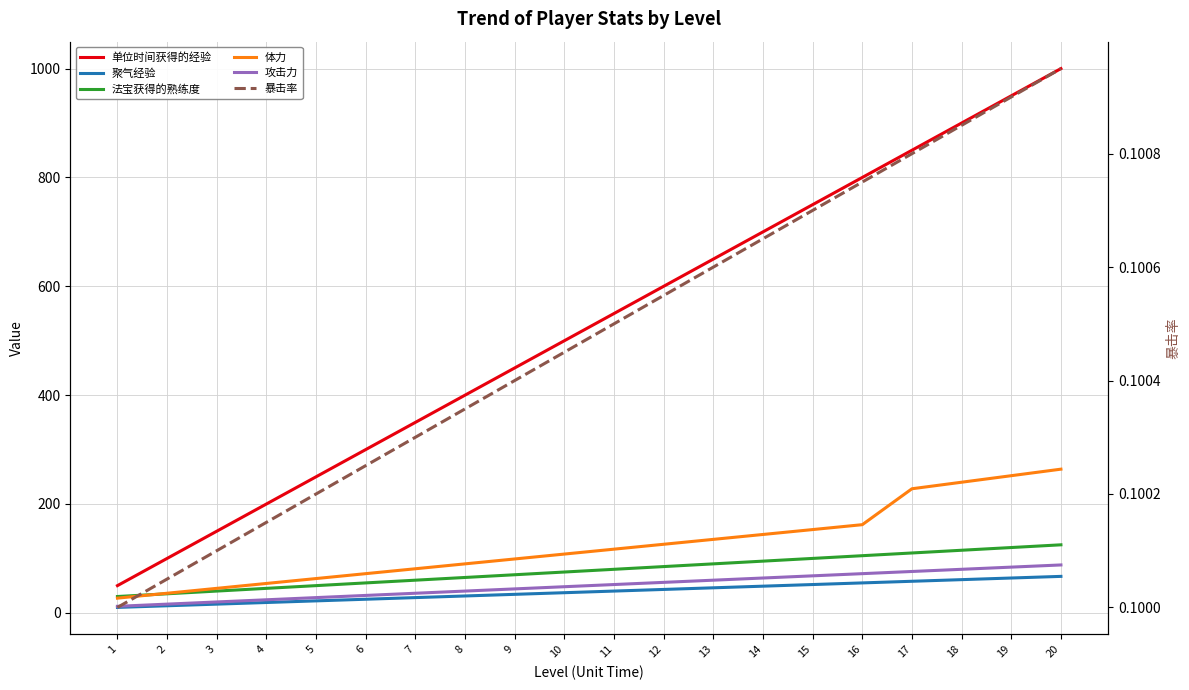

At how many categories does at least one series exceed 955?

1